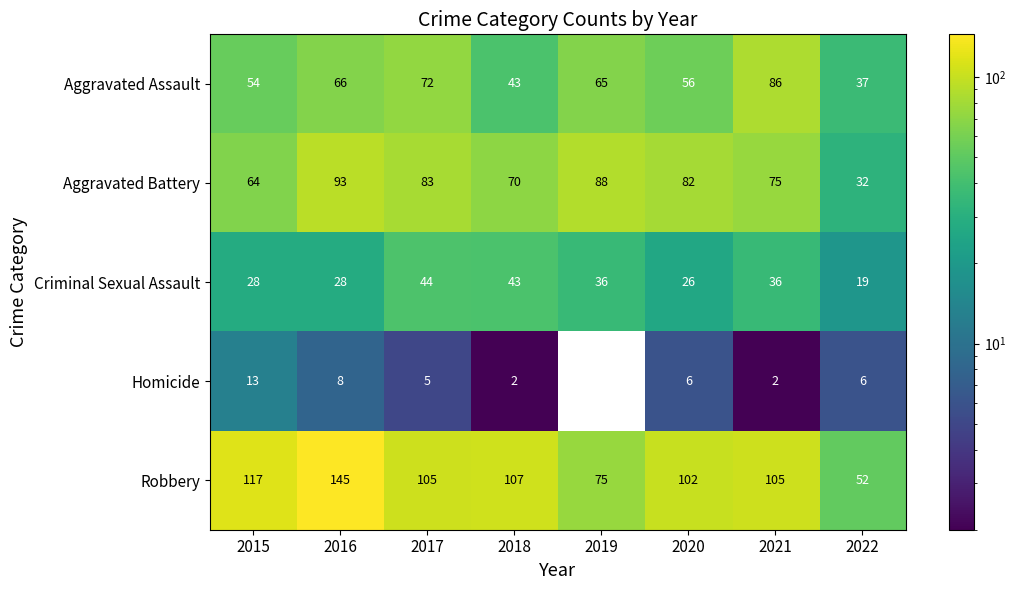

What is the sum of all Robbery values?

808